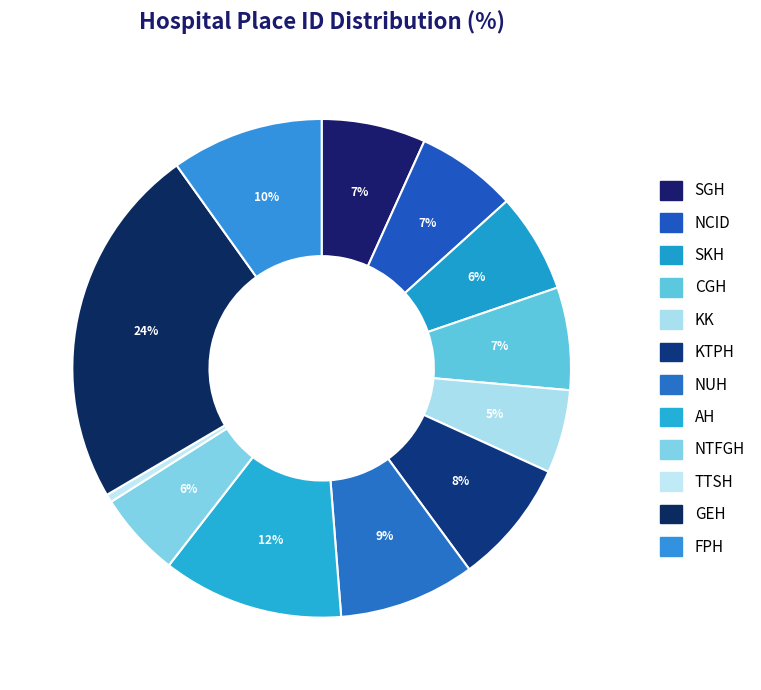

Count the number of slices in the pie.

12